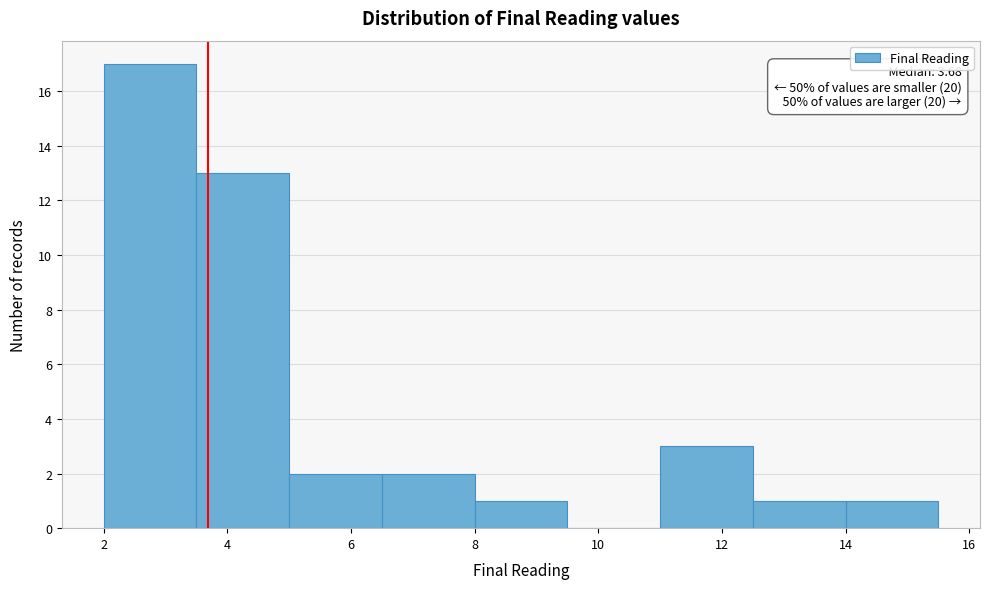

Which range on the x-axis has the tallest bar?

2.0 to 3.5